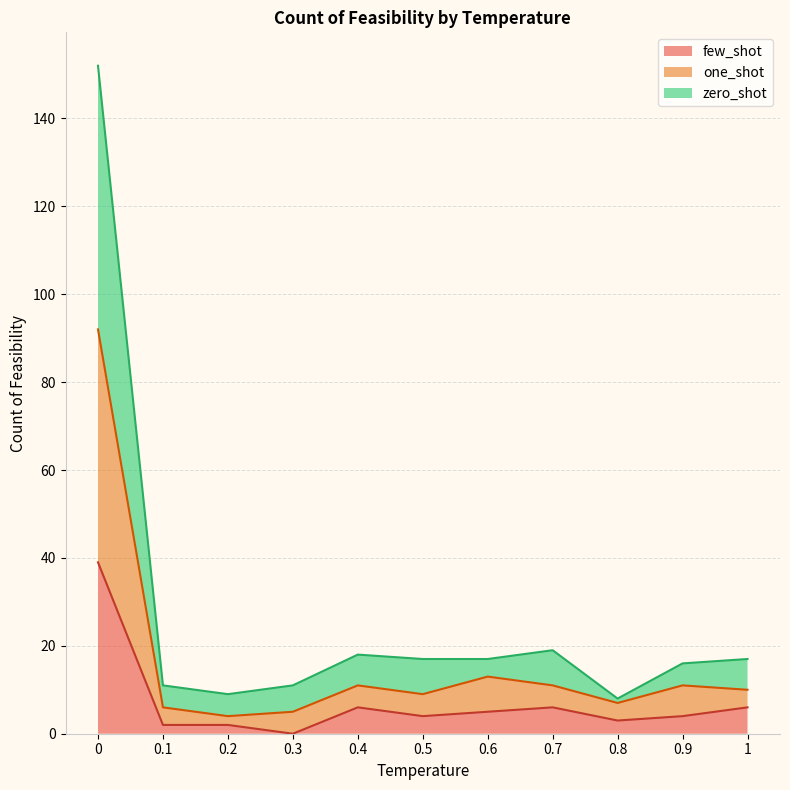

Does the chart display data point markers on the line(s)?

No